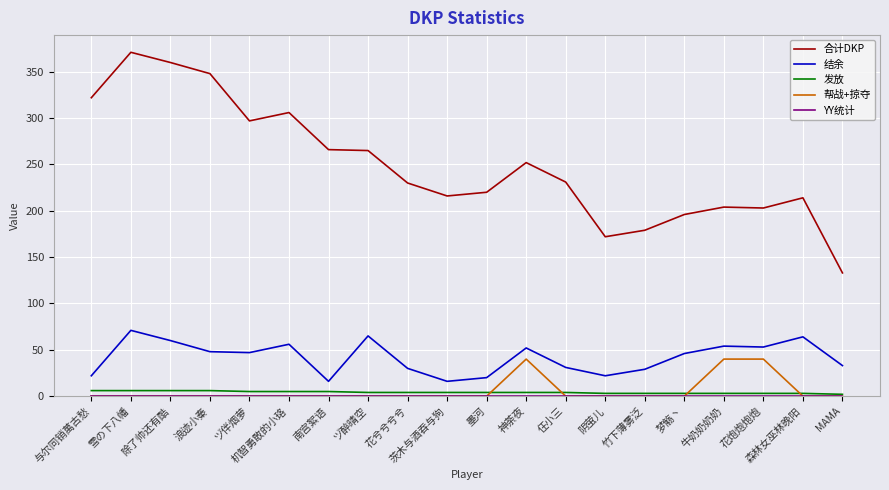

Is this an area chart (filled region under the line)?

No